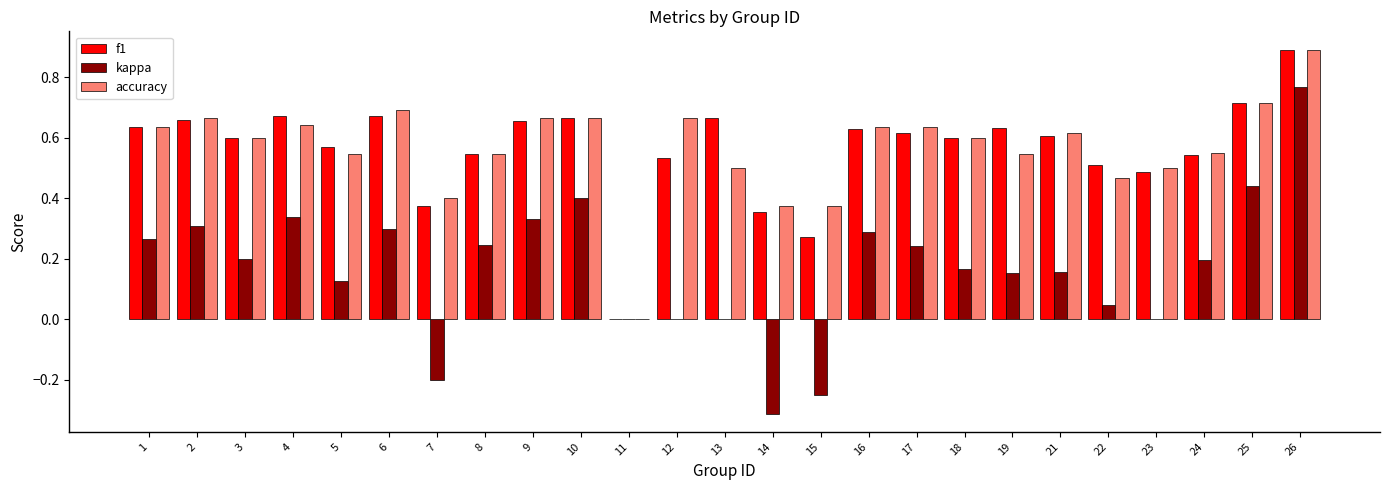

What are all the series names shown in the legend?

f1, kappa, accuracy